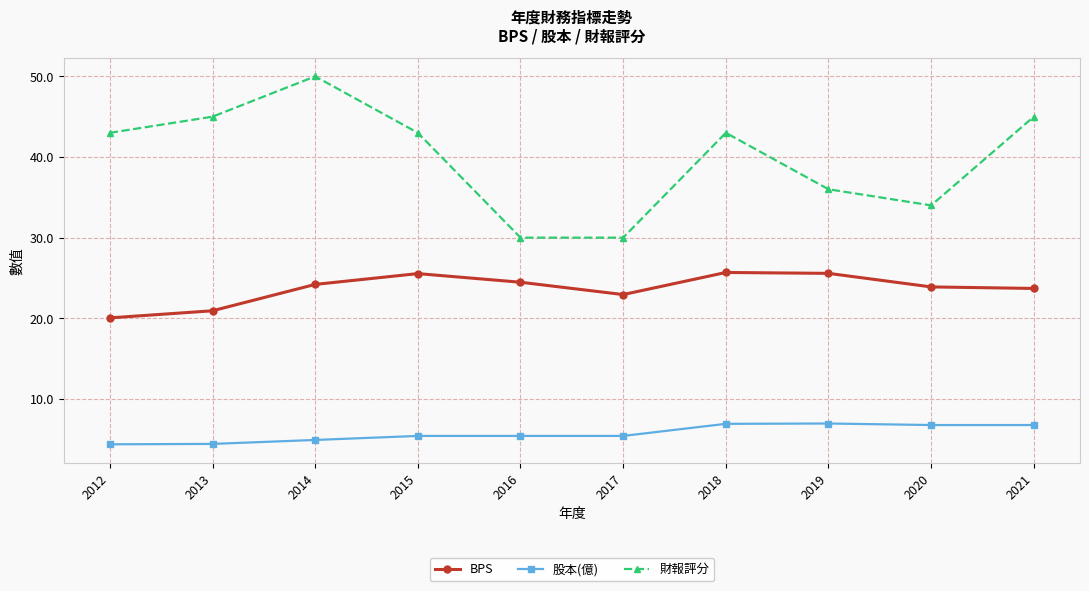

What value does the 股本(億) series have at 2013?

4.4